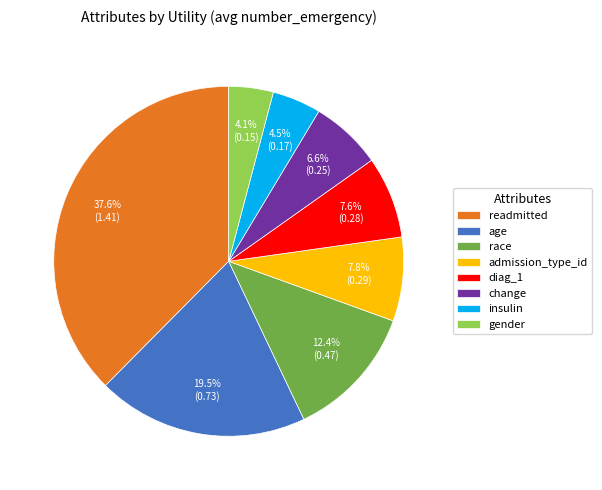

Which has a higher value, insulin or age?

age